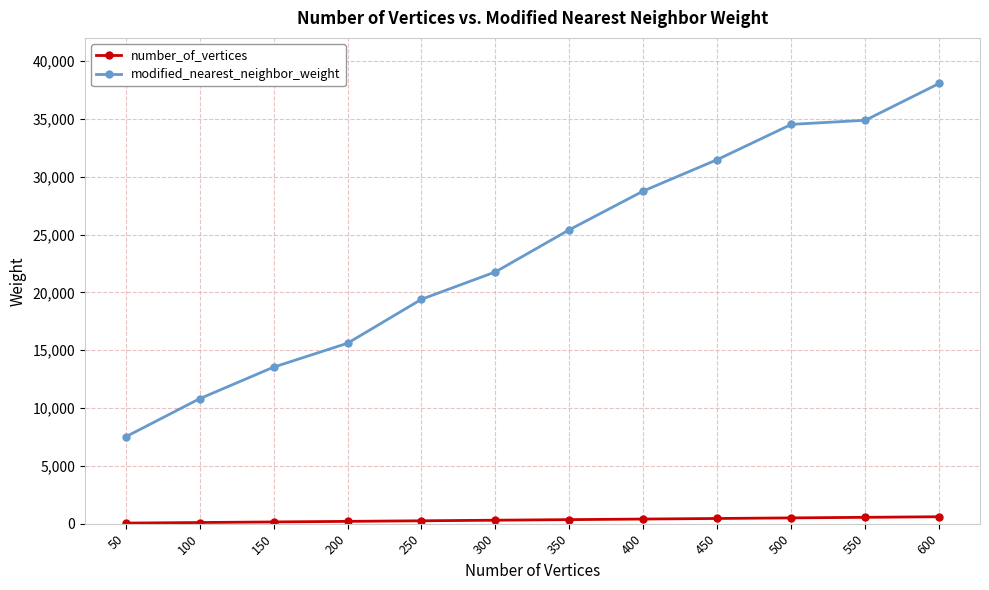

List the series in order of their peak value, lowest first.

number_of_vertices, modified_nearest_neighbor_weight